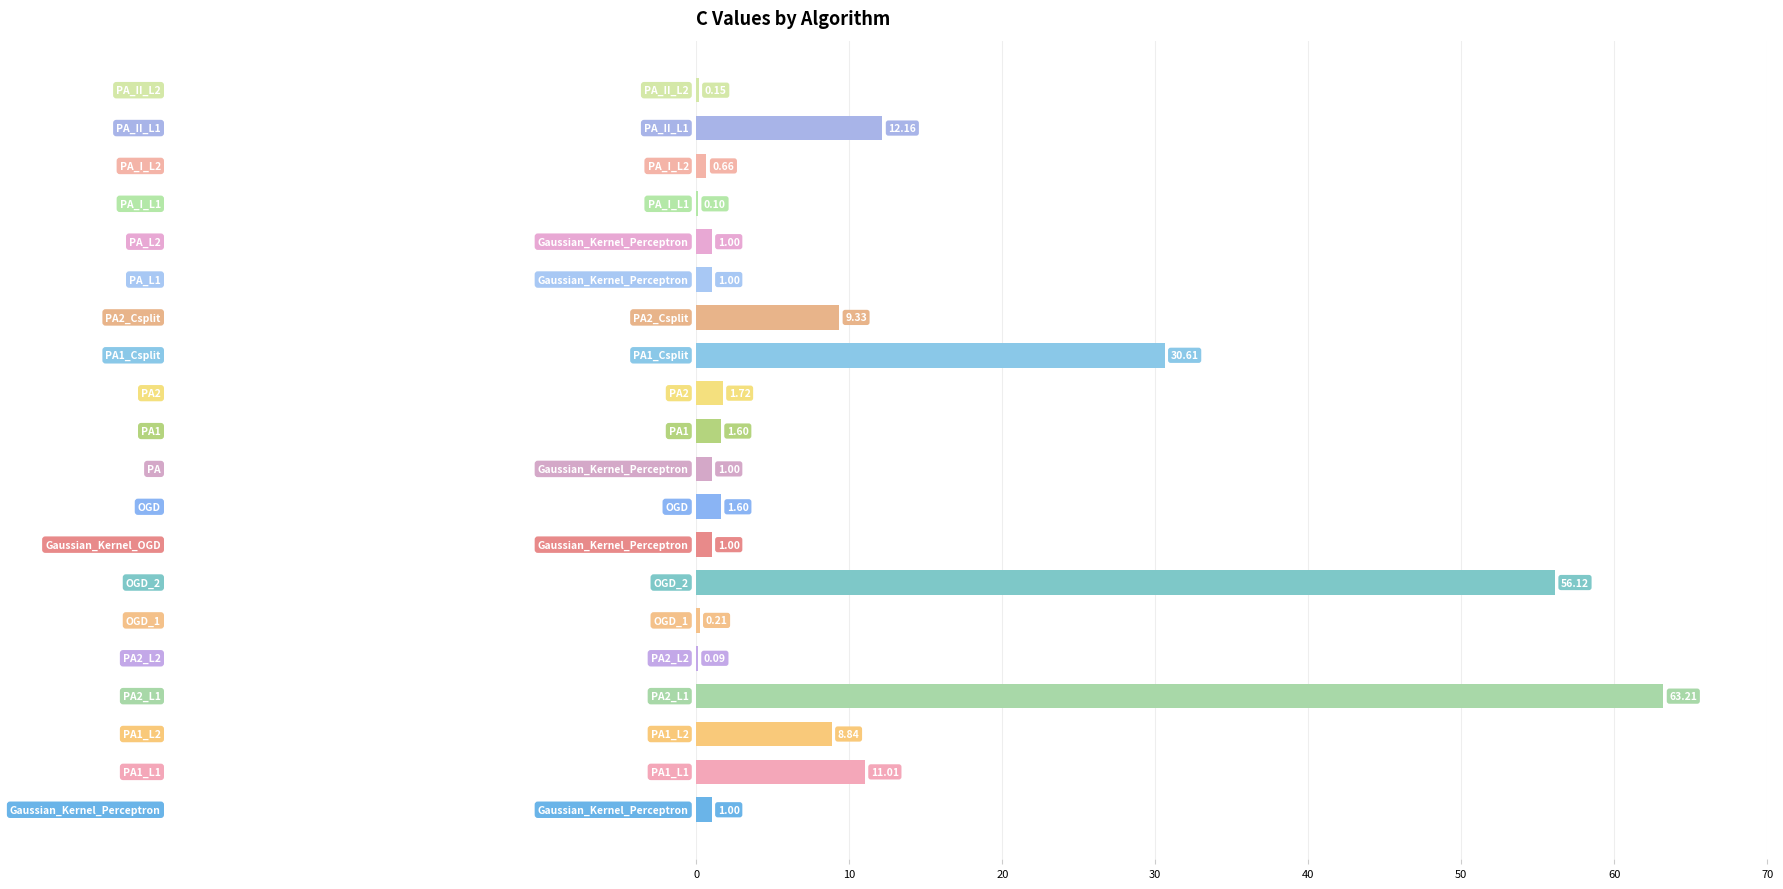

What is the sum of all values?

202.4